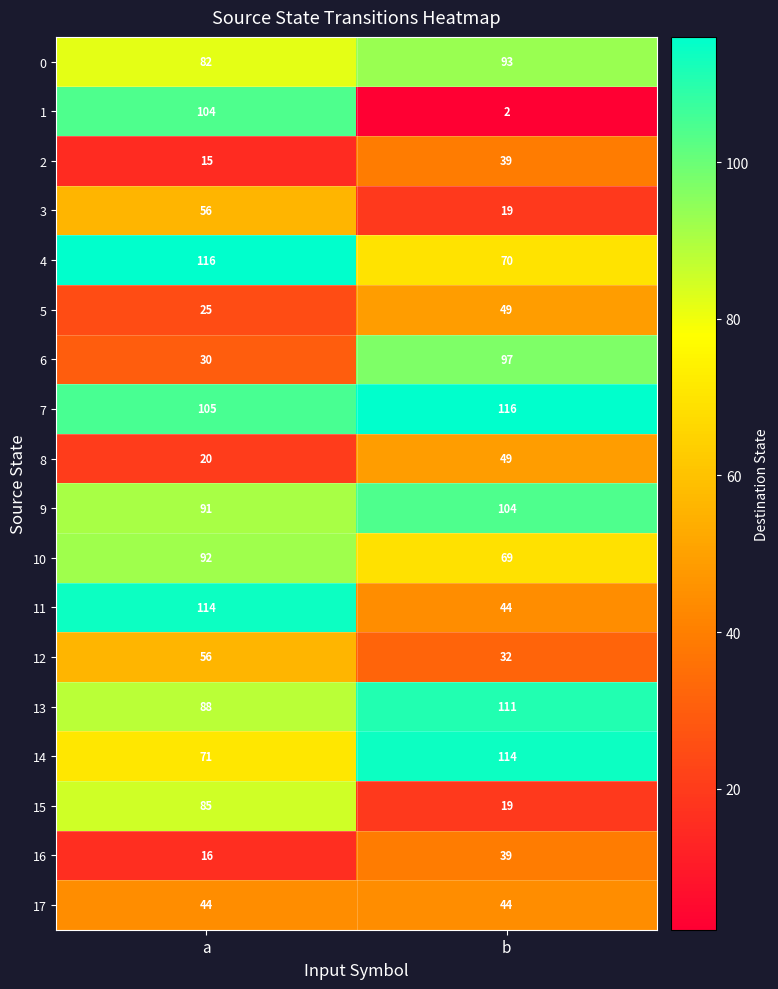

Which category has the lowest value across all series?

b